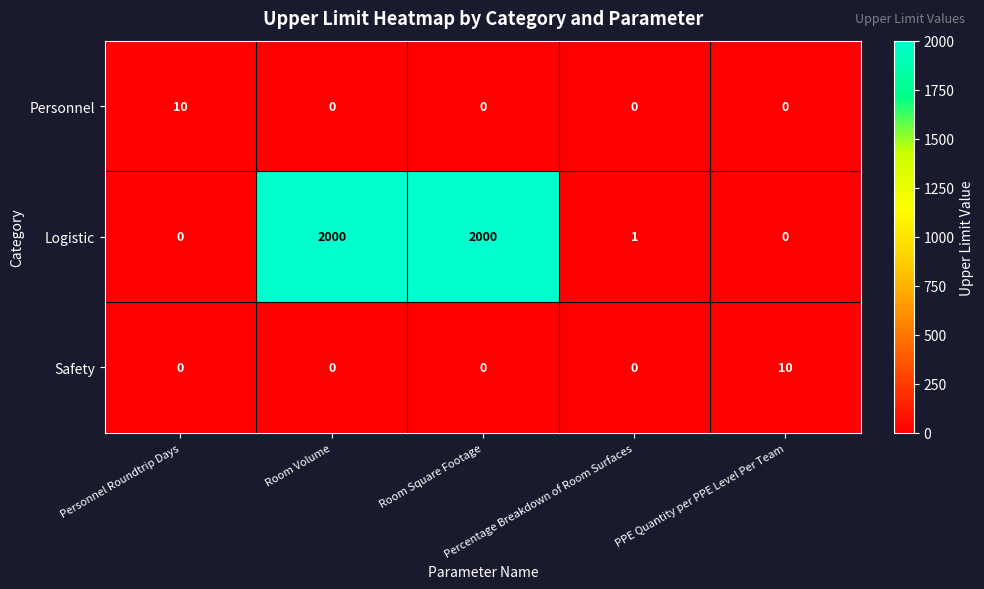

How many distinct data groups are displayed?

3